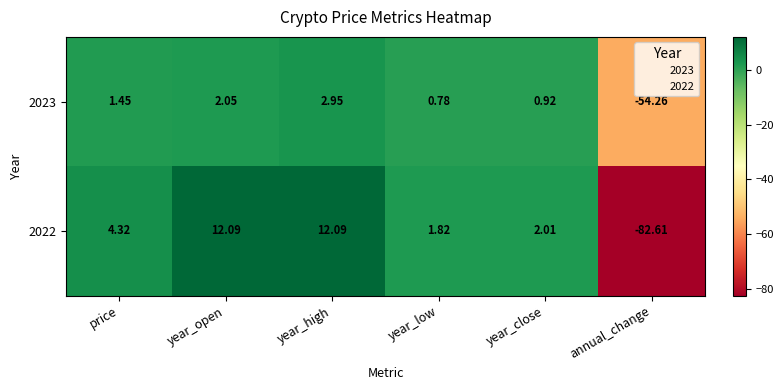

Which category has the lowest value in the 2022 series?

annual_change